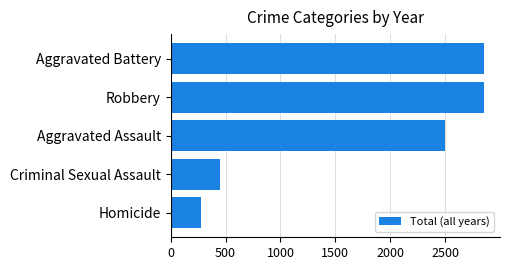

Which category has the lowest value across all series?

Homicide